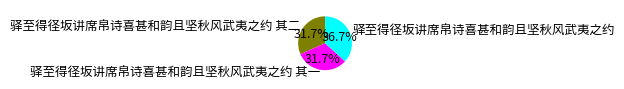

What is the ratio of the value at 驿至得径坂讲席帛诗喜甚和韵且坚秋风武夷之约 其二 to the value at 驿至得径坂讲席帛诗喜甚和韵且坚秋风武夷之约?

0.9